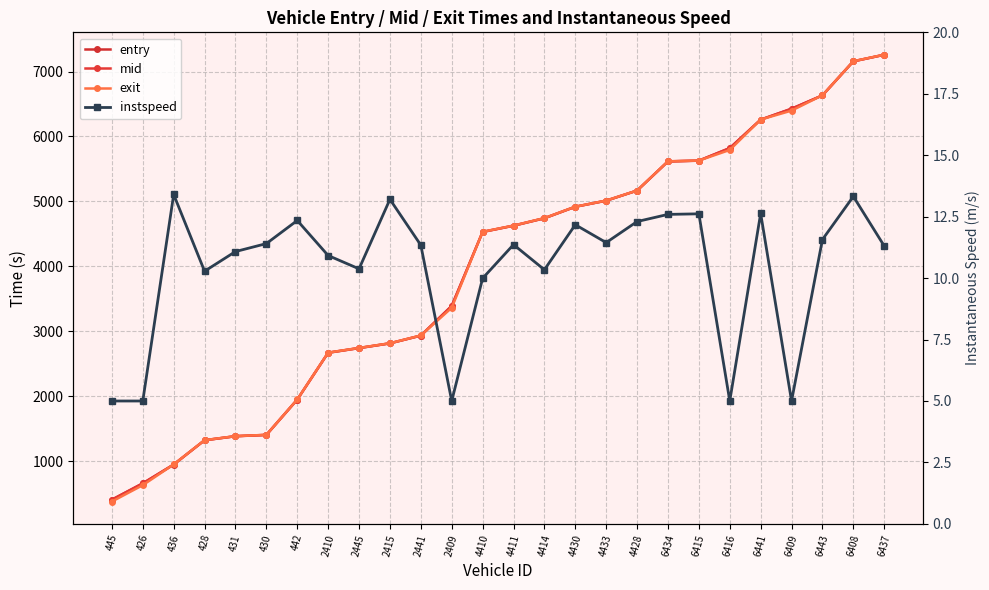

How many interior local valleys does the instspeed series have?

7